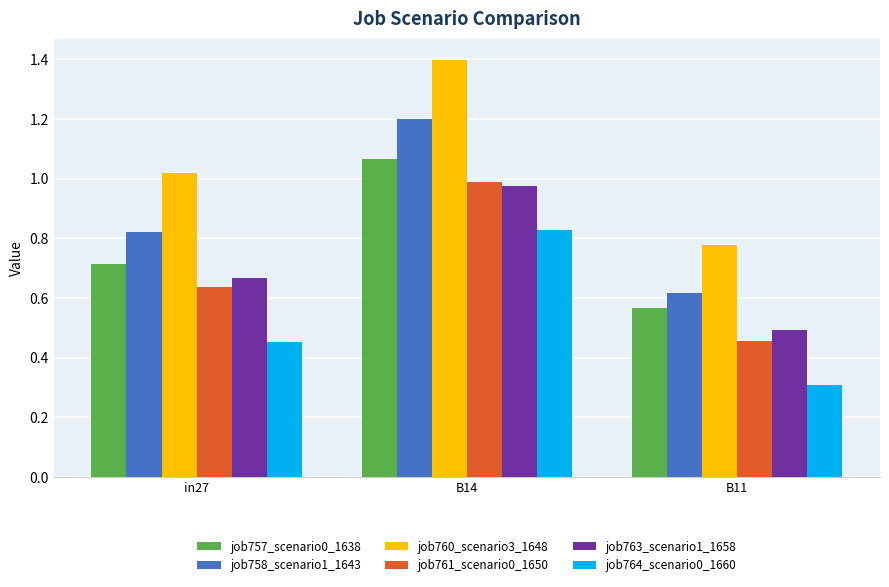

Is it true that job761_scenario0_1650 equals 1.1 at in27?

False